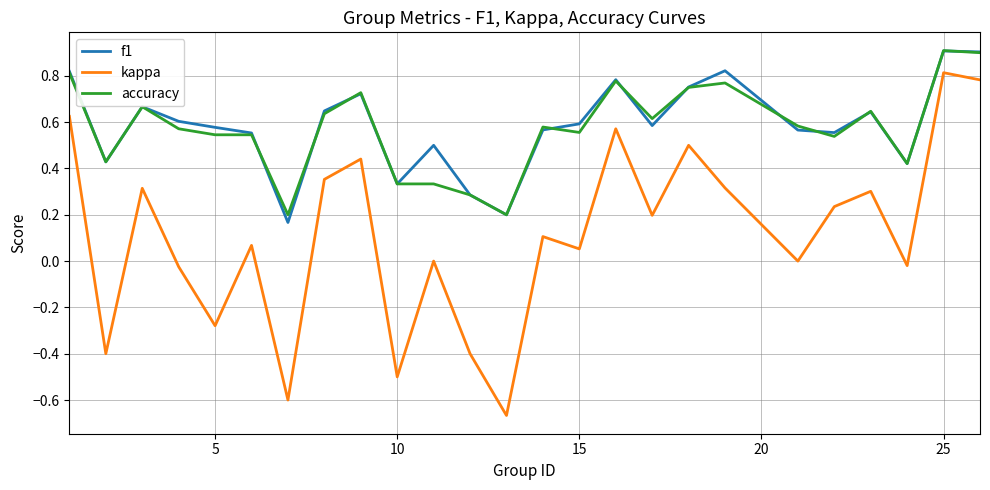

True or false: kappa and f1 cross at least once.

False